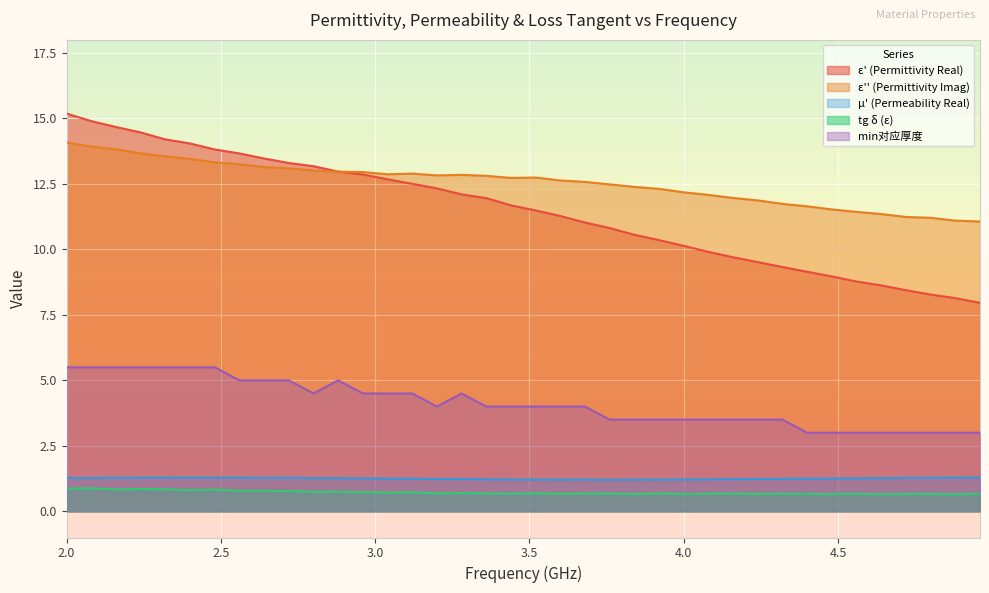

Count the number of data series in this chart.

5